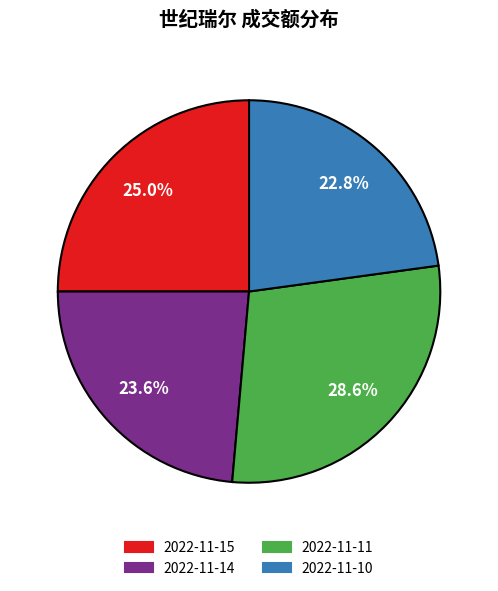

Does 2022-11-10 account for over 50% of the chart?

No